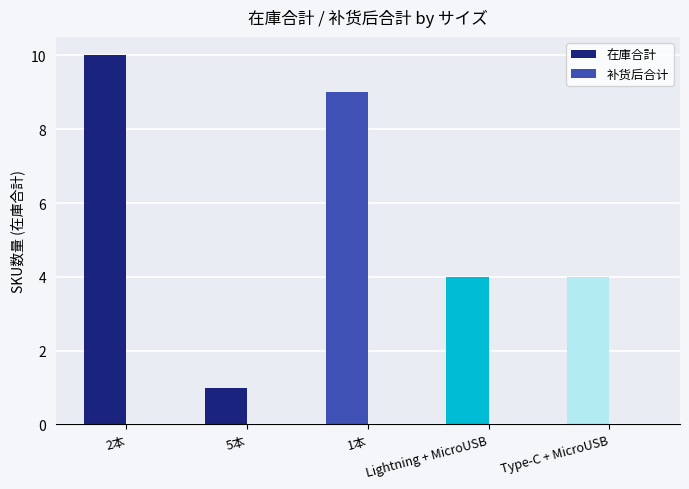

What is the average value?

6